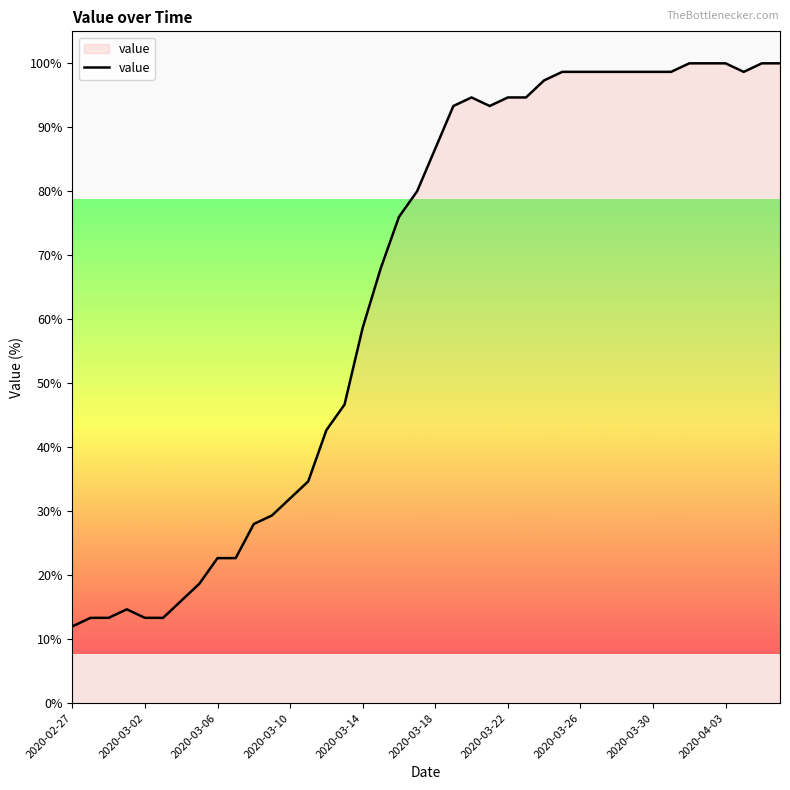

What is the smallest value displayed?

12.0